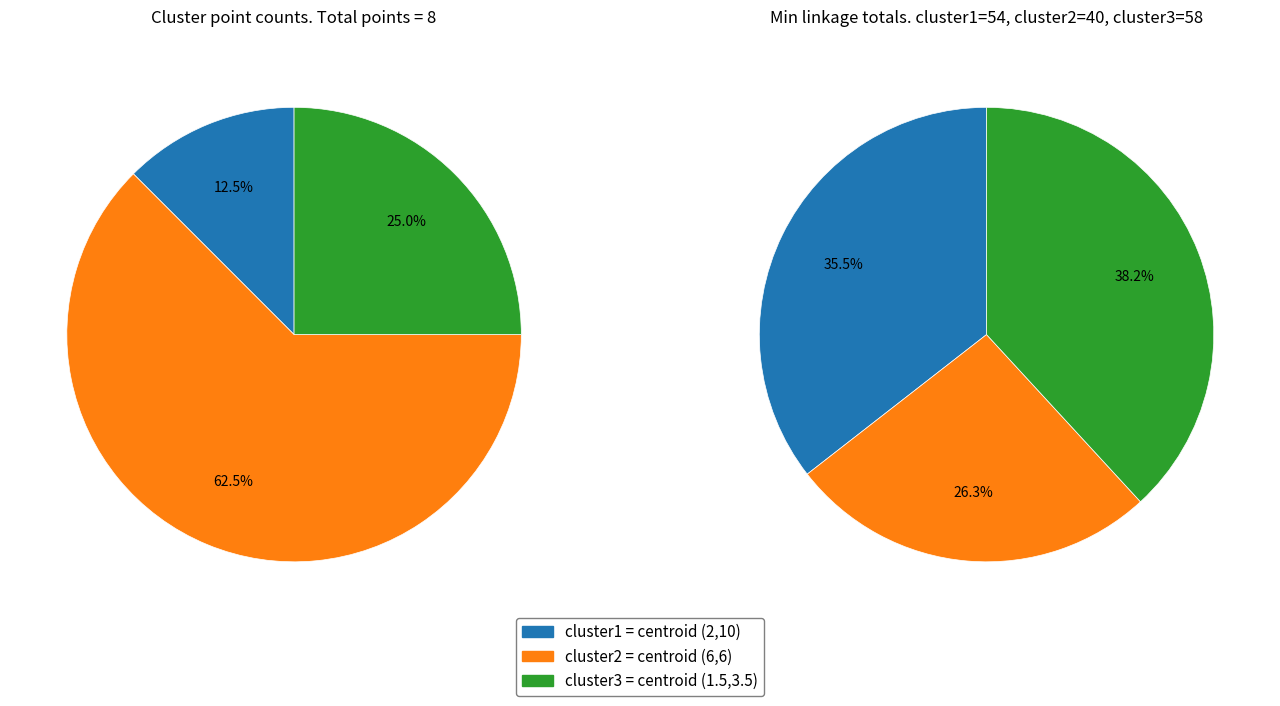

Is it true that 3 is 36% of the pie?

False